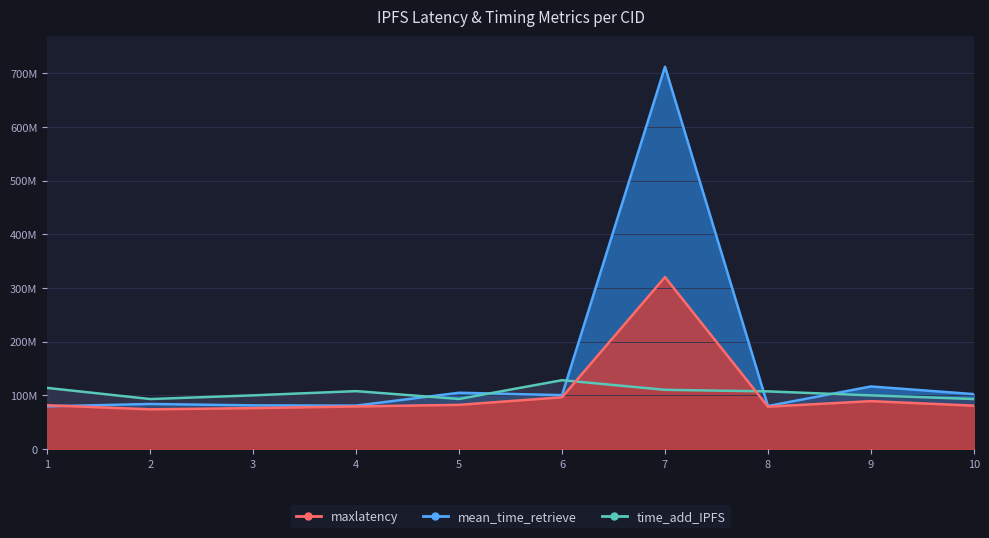

What is the value of the maxlatency point at the 9th from the left?

89411418.5